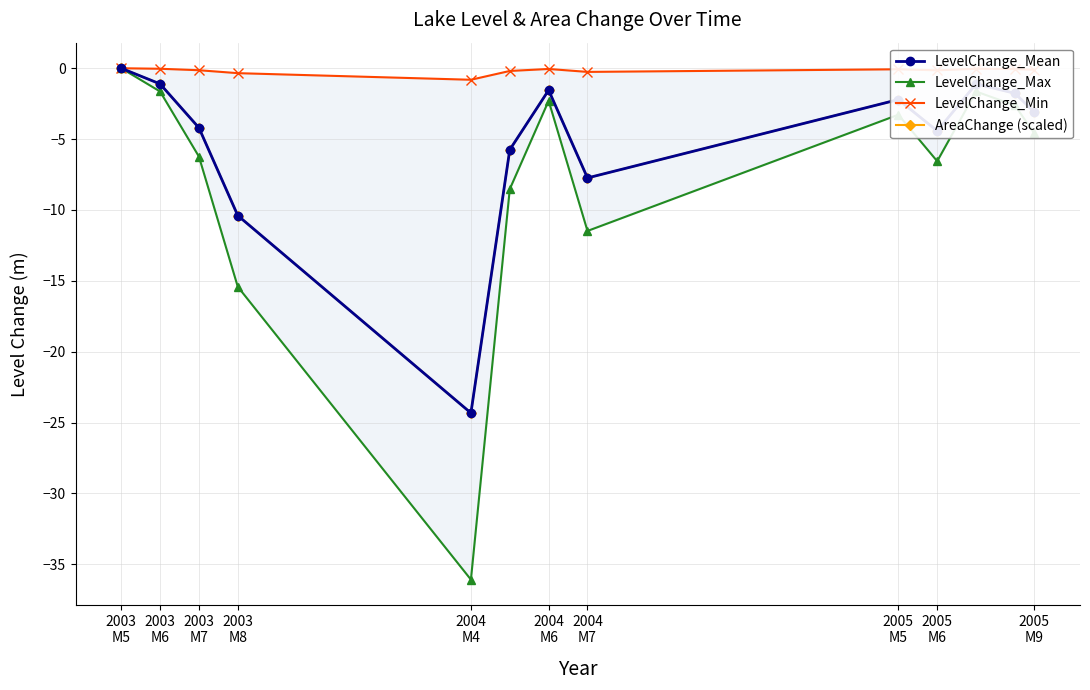

True or false: LevelChange_Max and LevelChange_Min intersect in this chart.

False